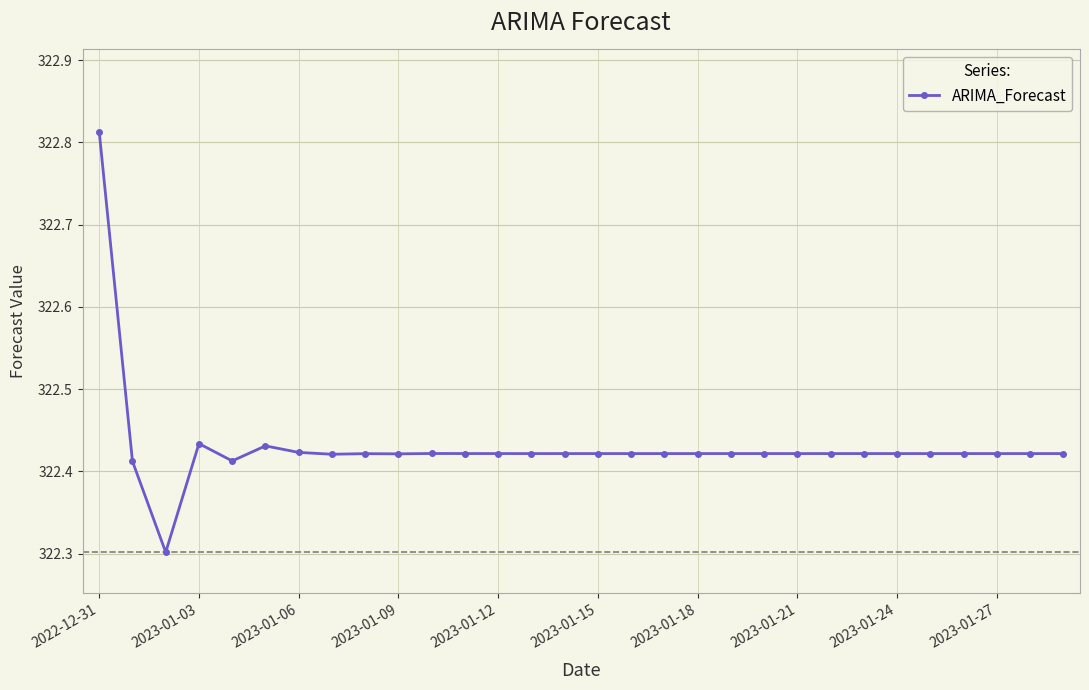

True or false: the data has more than 1 interior local peaks.

True